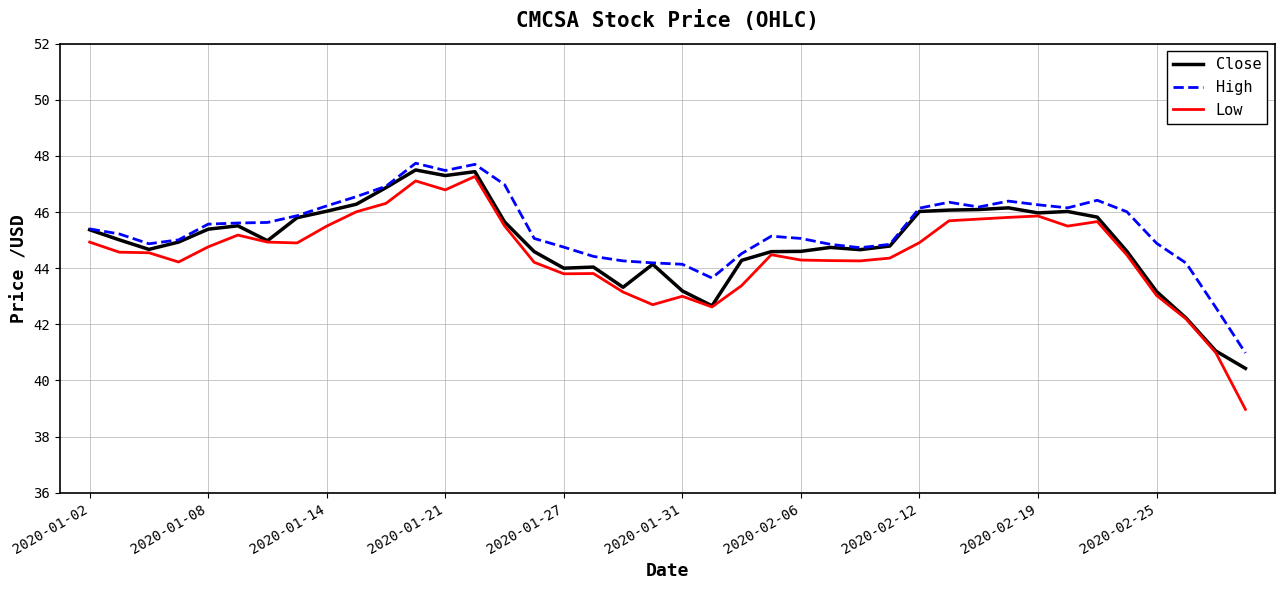

Which series has the widest spread of values?

Low